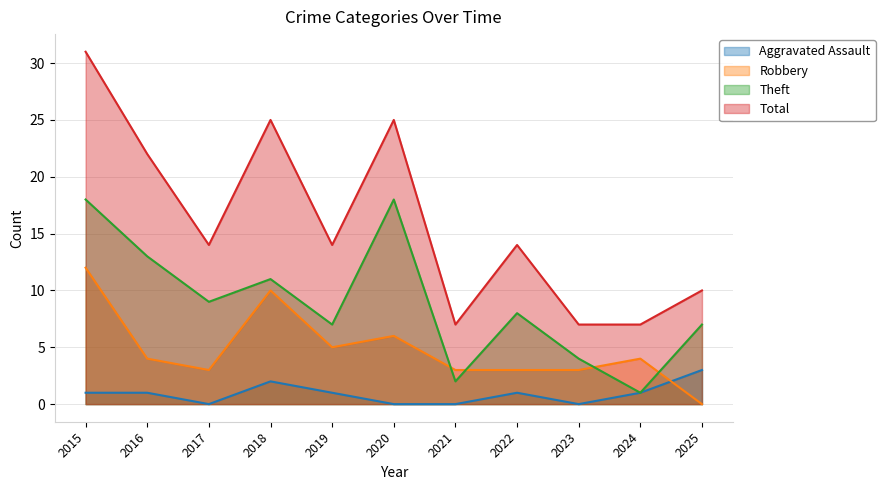

What is the value of the Total point at the 5th from the left?

14